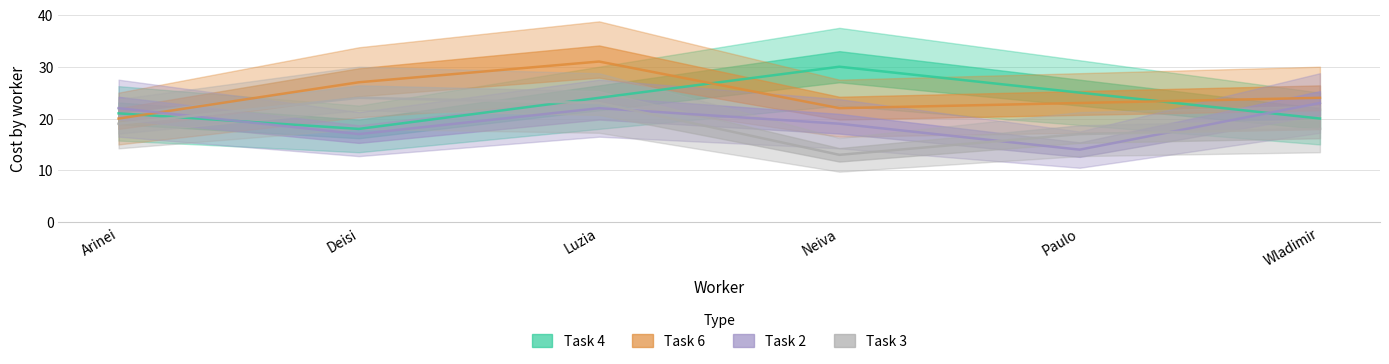

What is the sum of the Task 2 values at Deisi and Neiva?

36